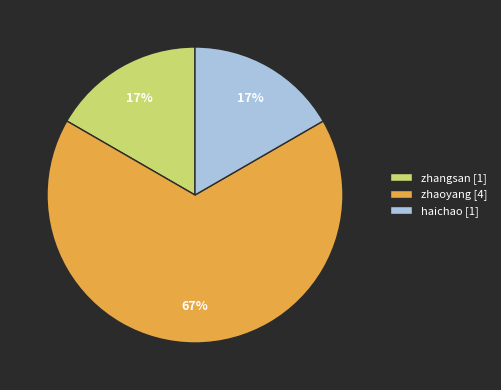

How many segments does this pie chart have?

3